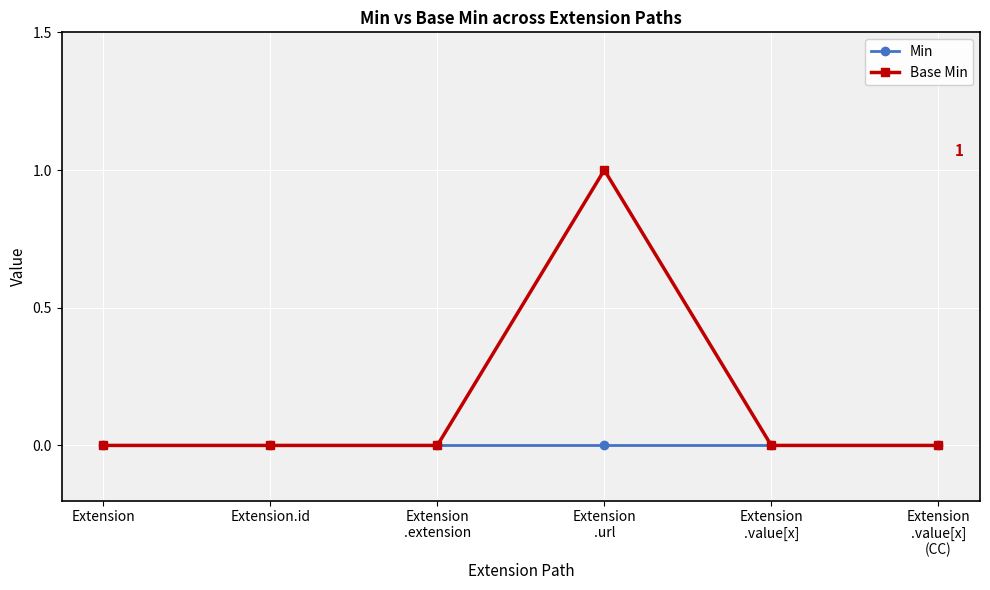

Rank the series by their maximum value, from highest to lowest.

Base Min, Min